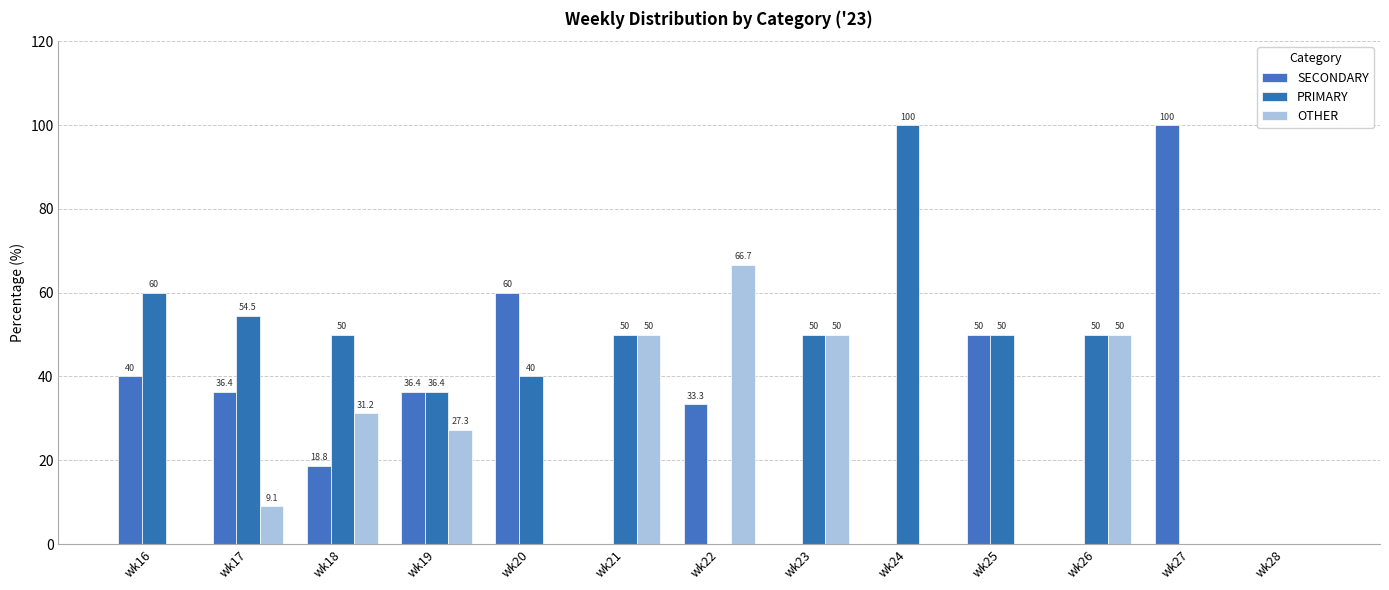

Is it true that SECONDARY equals 65.2 at wk24?

False